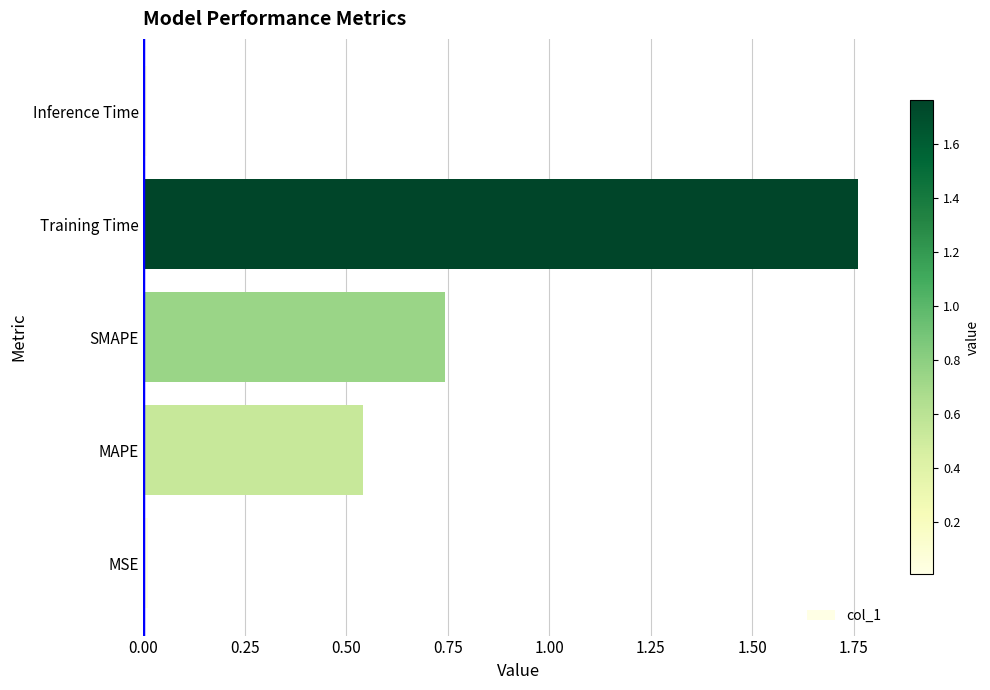

At which category does the chart reach its peak across all series?

Training Time